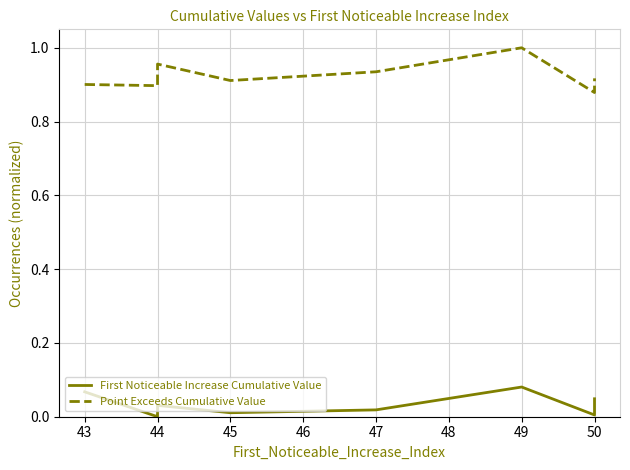

How many interior local peaks does the Point Exceeds Cumulative Value series have?

2